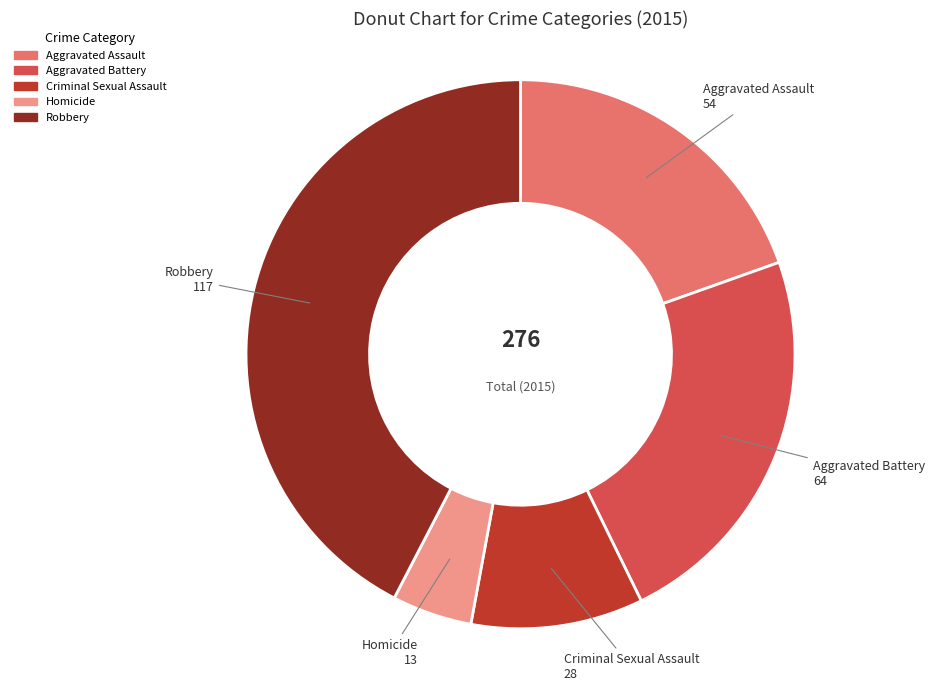

Approximately how many times larger is the value at Criminal Sexual Assault compared to Aggravated Assault?

0.5